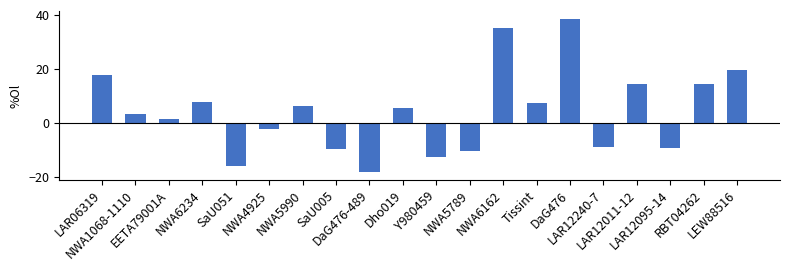

Between LAR12240-7 and EETA79001A, which is larger?

EETA79001A